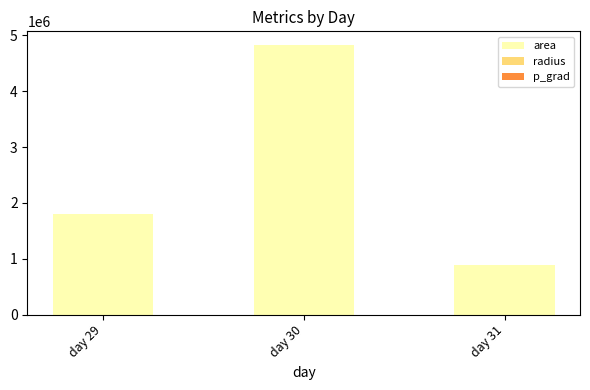

The value of area at day 31 is 889375.0. True or false?

True